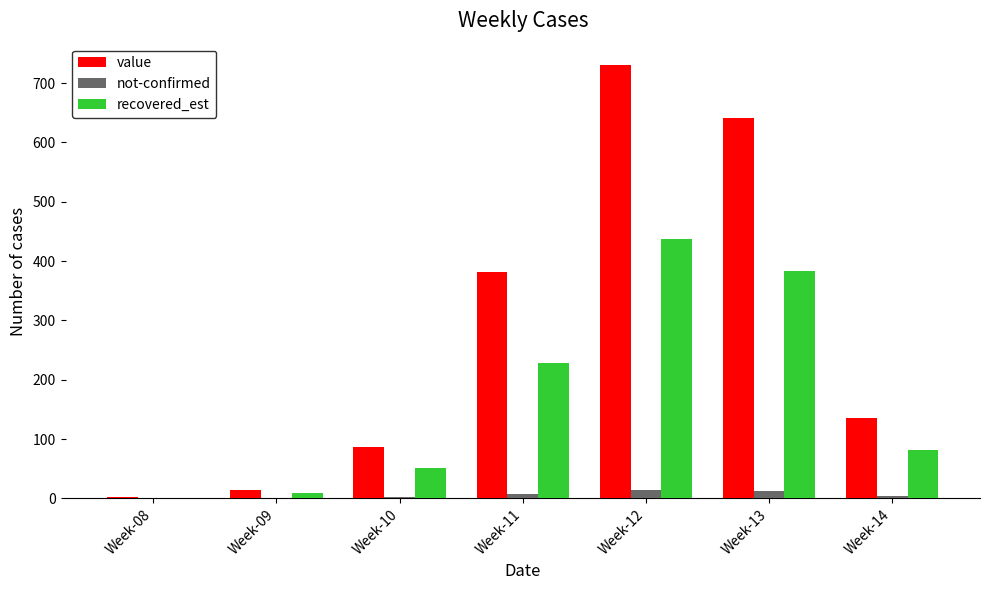

What is the difference between the recovered_est values at Week-09 and Week-08?

8